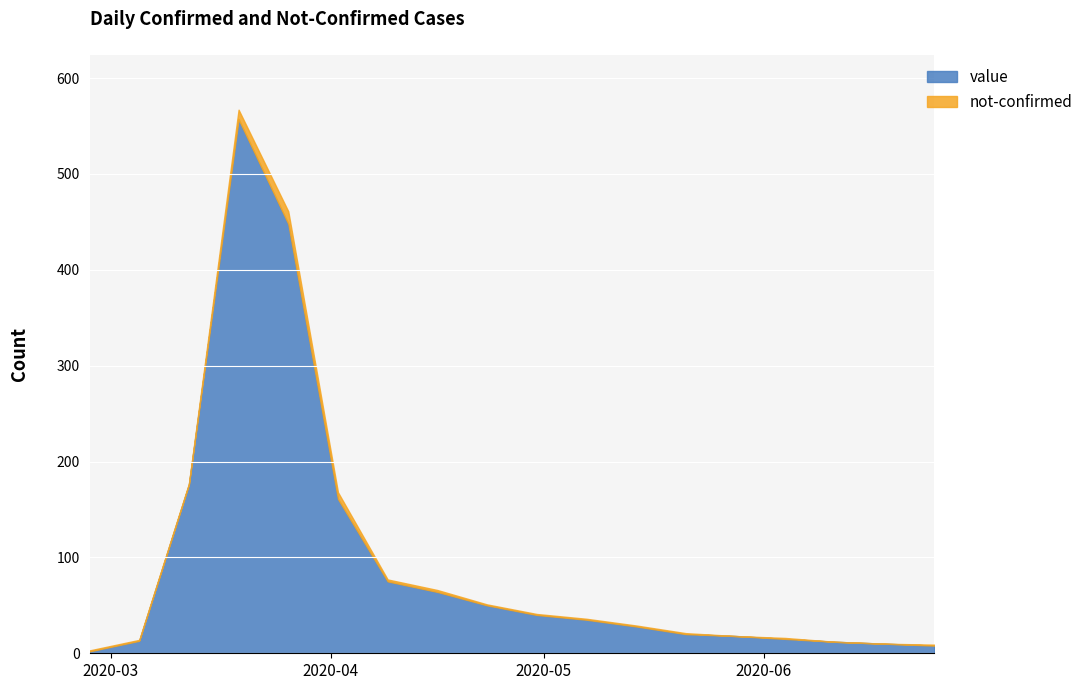

What is the maximum value for value?

557